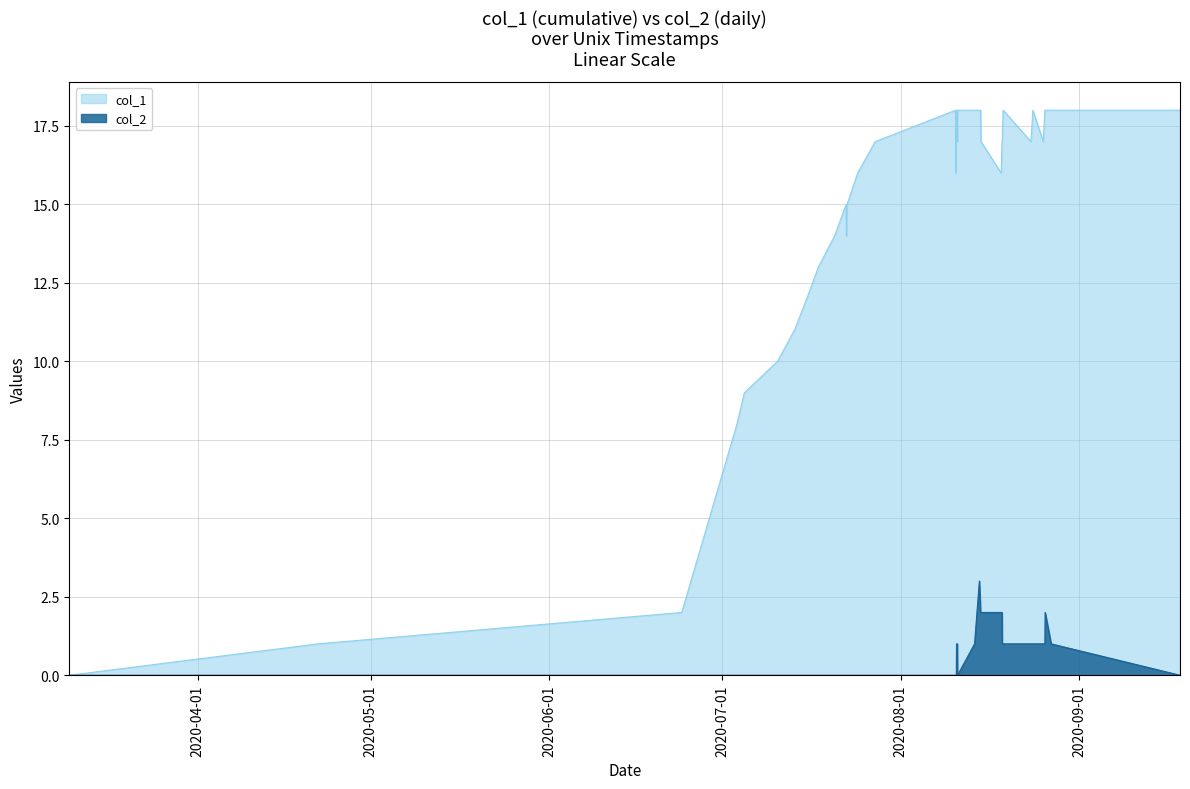

What is the average value of the col_1 series?

15